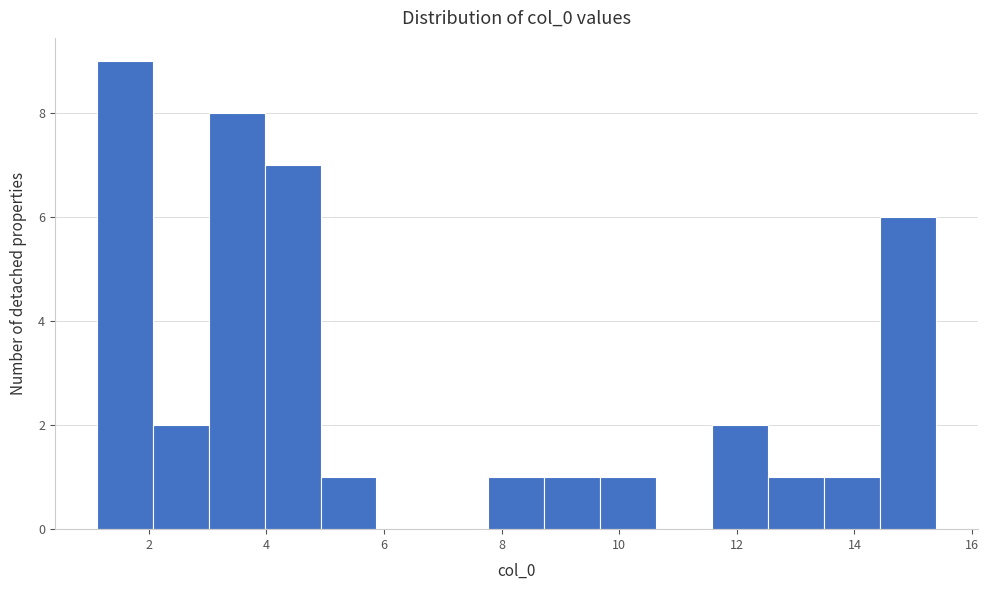

How tall is the bar that spans 5.0 to 5.8 on the x-axis? Neither the bar edges nor the heights are printed on the chart, so give them approximately, as read against the axes.

1